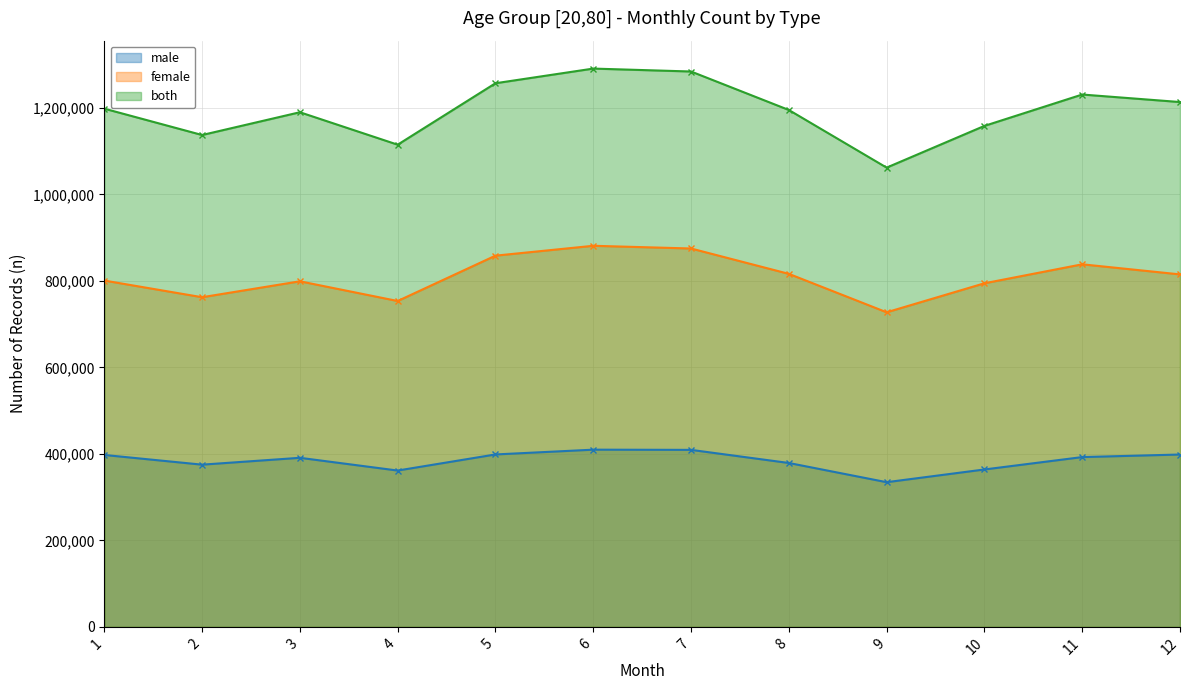

What is the value of the male point at the 4th from the left?

361395